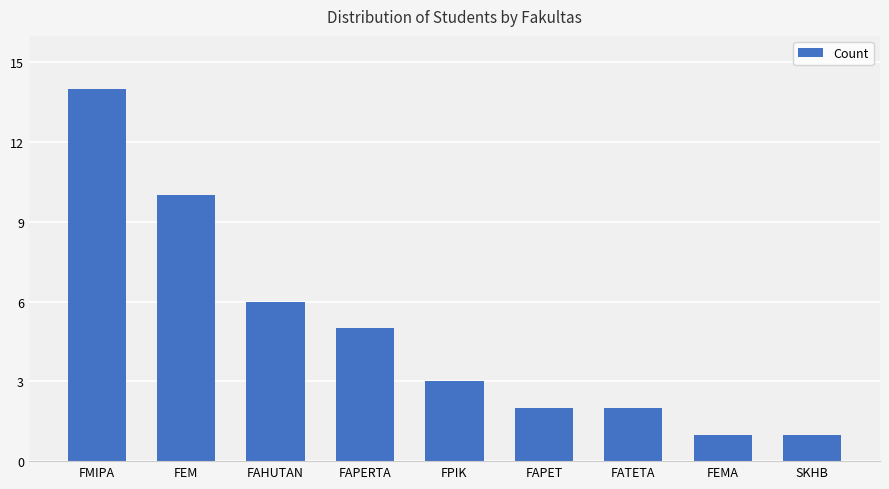

Are the bars grouped side by side (vs. stacked)?

No